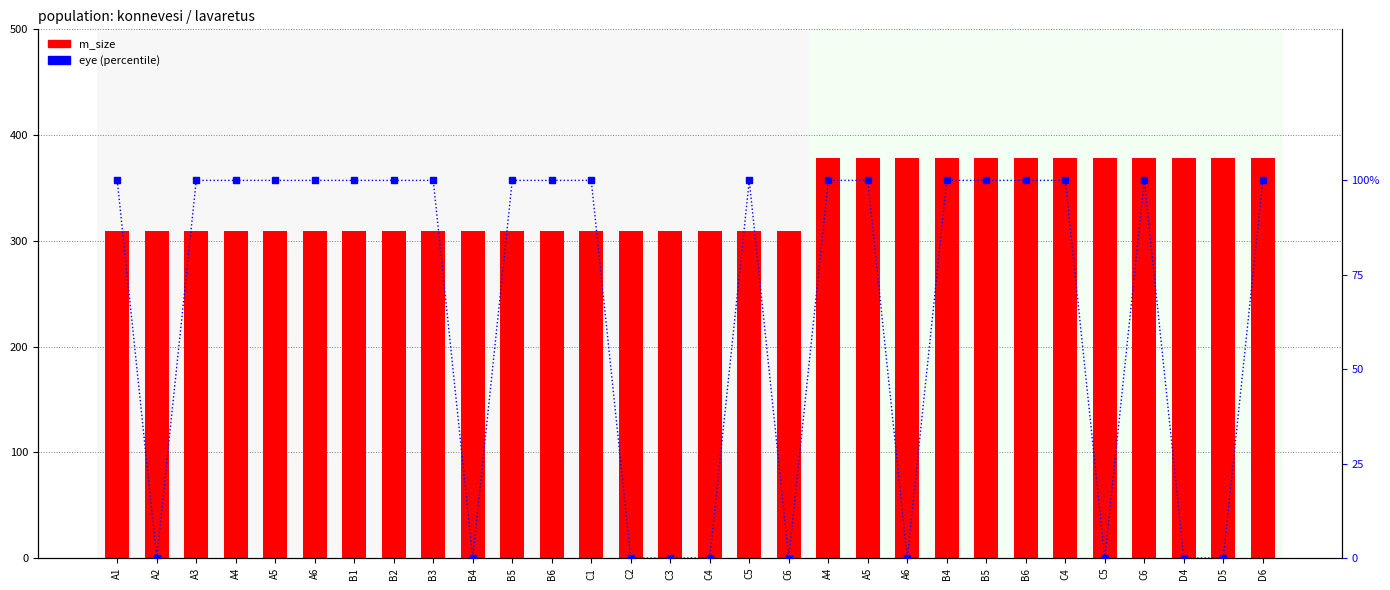

What is the value of the eye (percentile) bar at the 8th from the left?

1